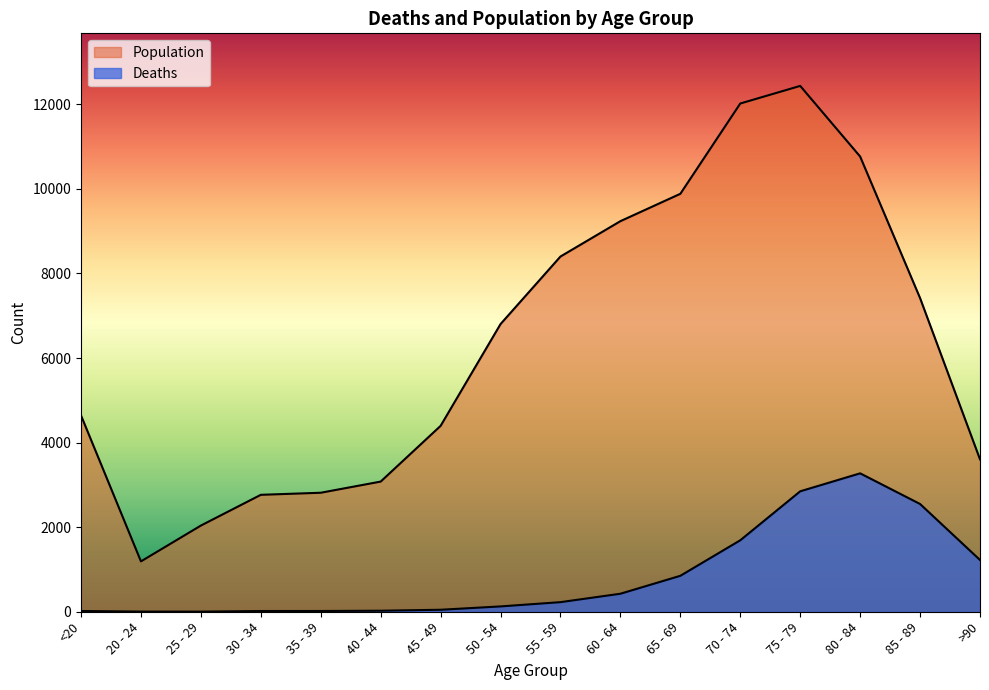

What is the label of the 13th point from the left?

75 - 79